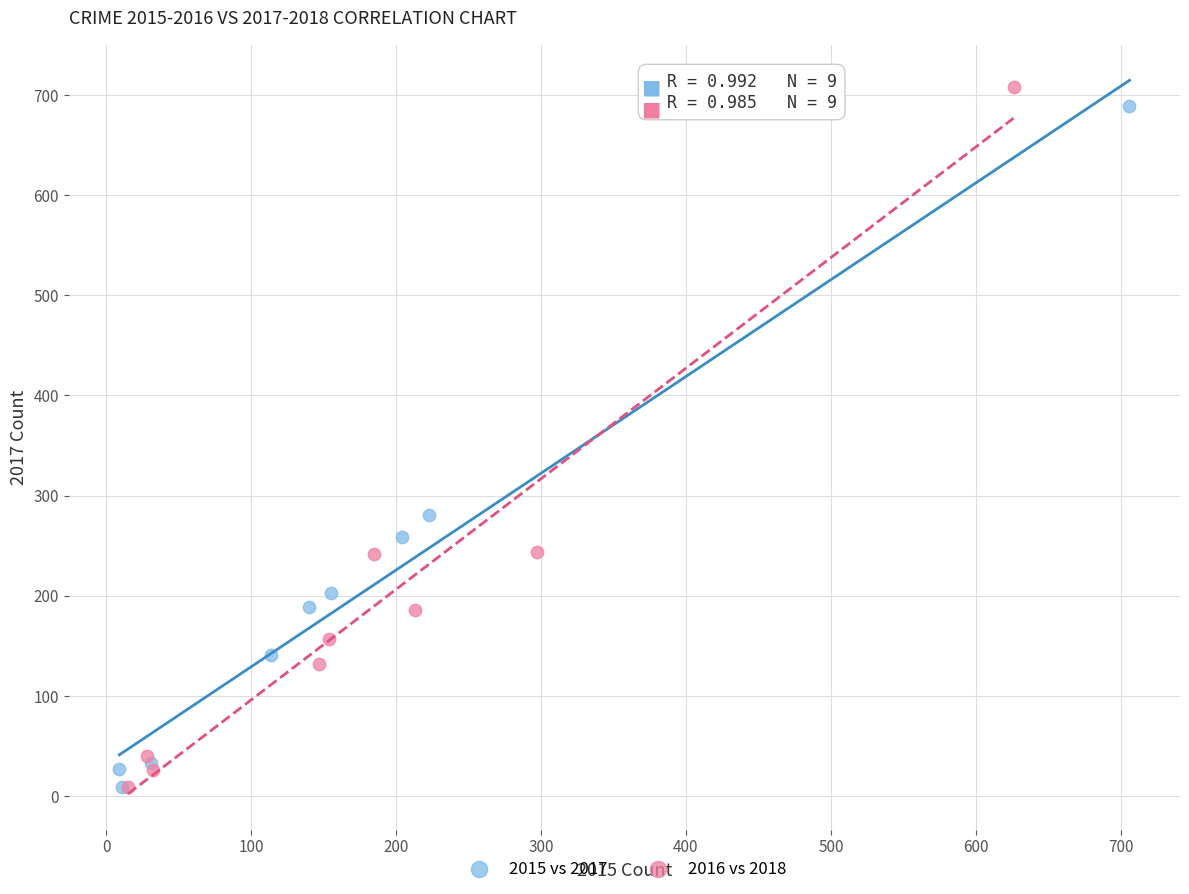

What are all the series names shown in the legend?

2015 vs 2017, 2016 vs 2018